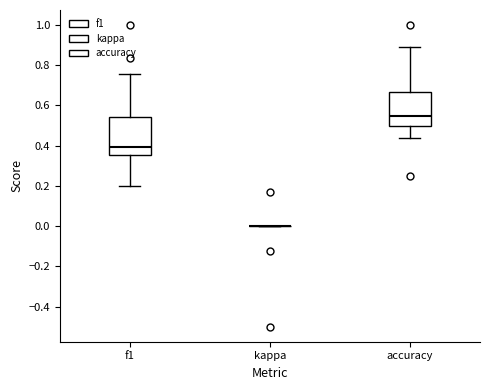

Comparing the boxes themselves (not the whiskers), which one is the tallest?

f1